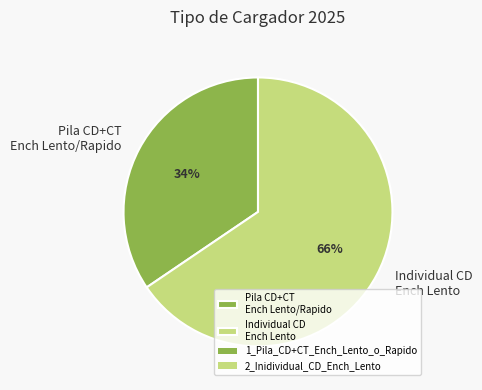

Count the number of slices in the pie.

2